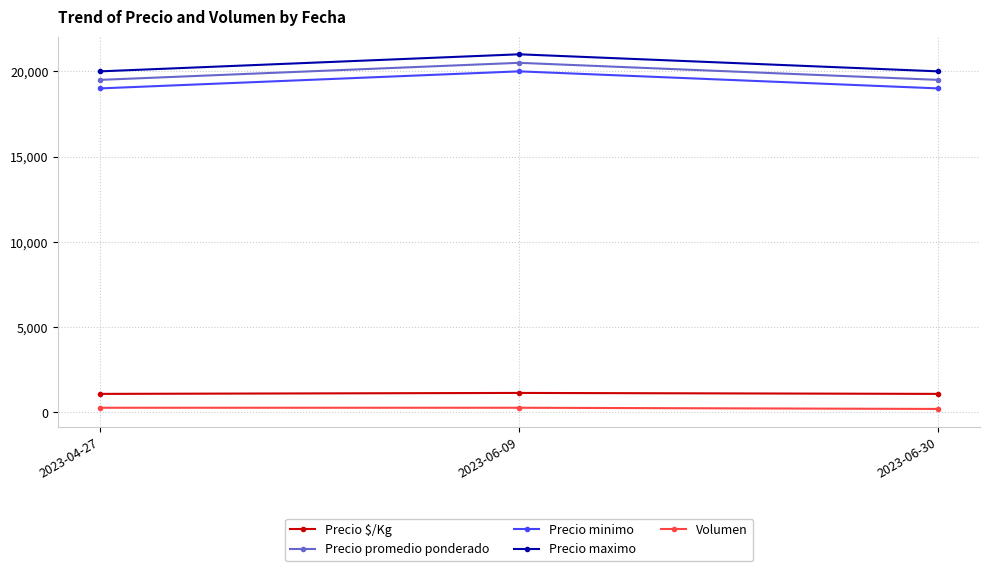

What is the label of the 2nd point from the right?

2023-06-09